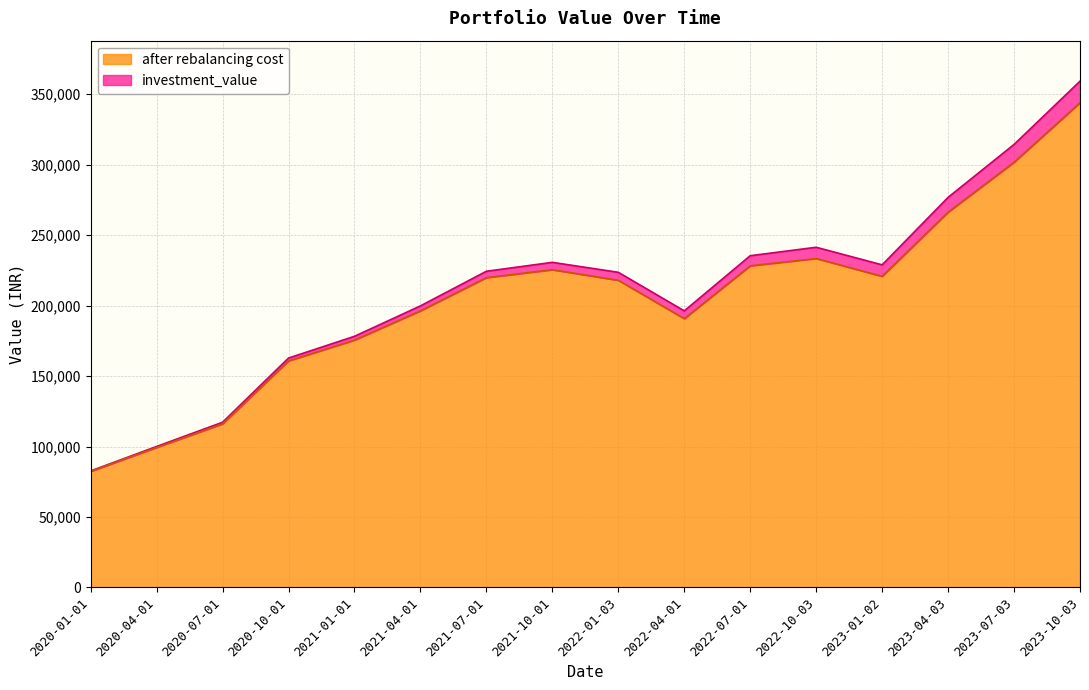

What is the spread (max minus min) of values at 2020-01-01?

312.0